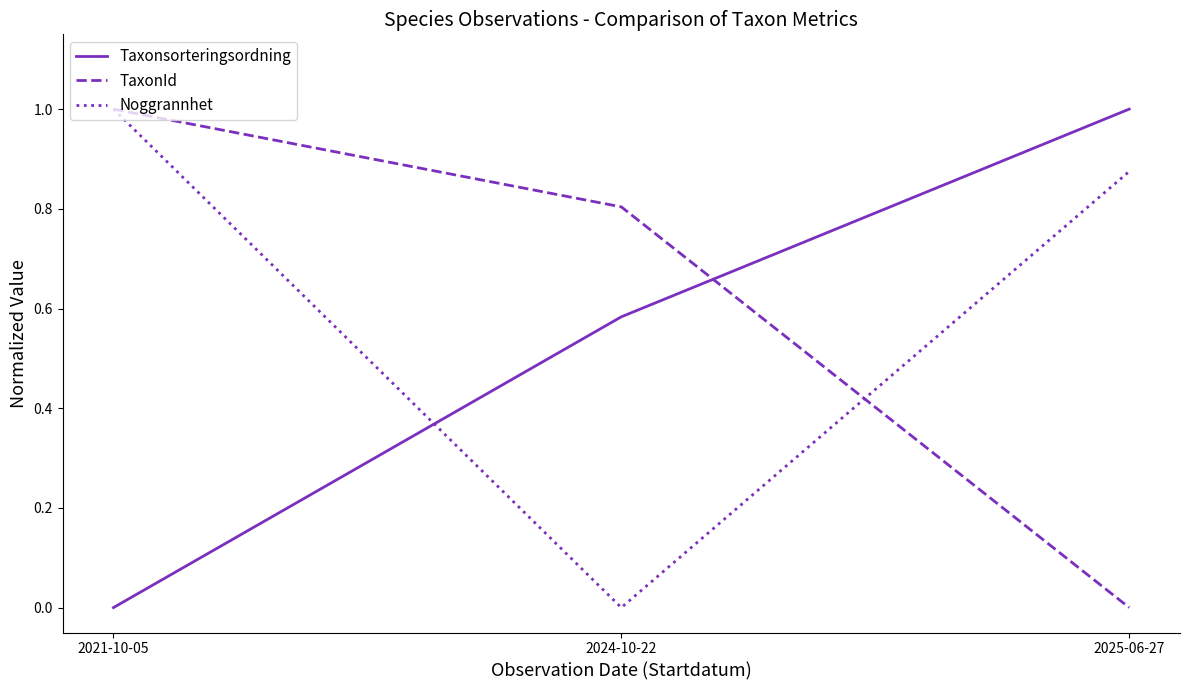

Count the TaxonId values in the range 0 to 1.

3